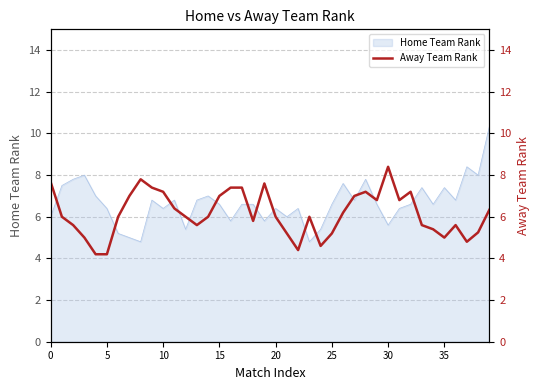

What is the minimum value for Home Team Rank?

4.8